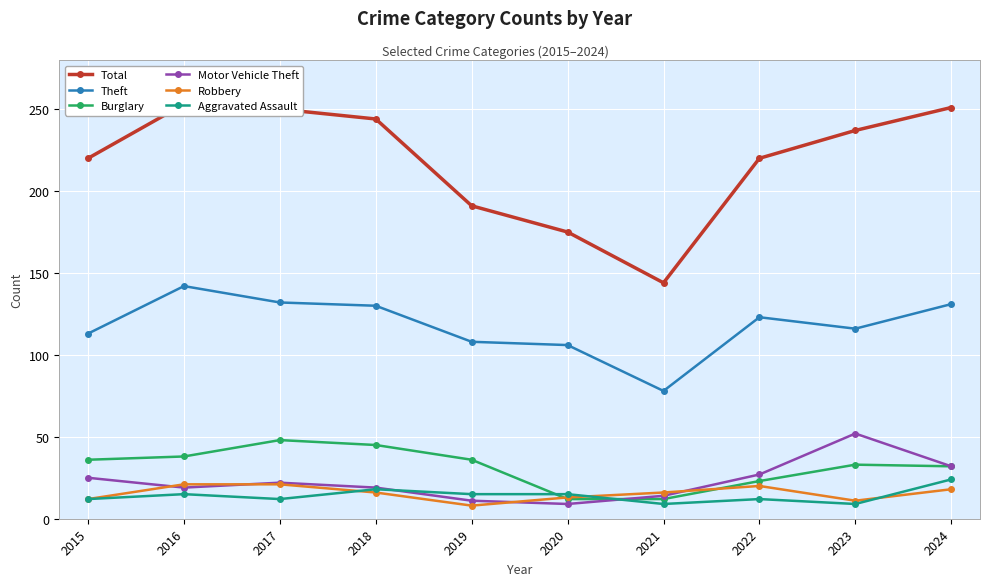

What is the smallest value displayed?

8